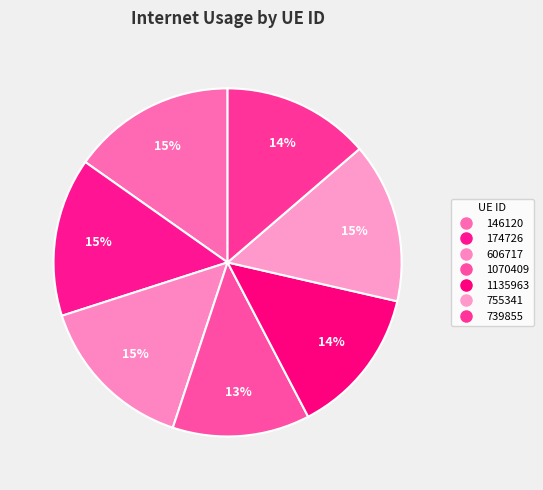

Count the number of slices in the pie.

7